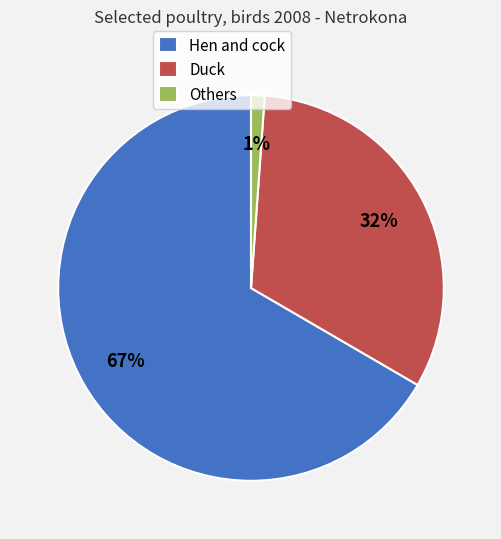

How many slices are in this pie chart?

3